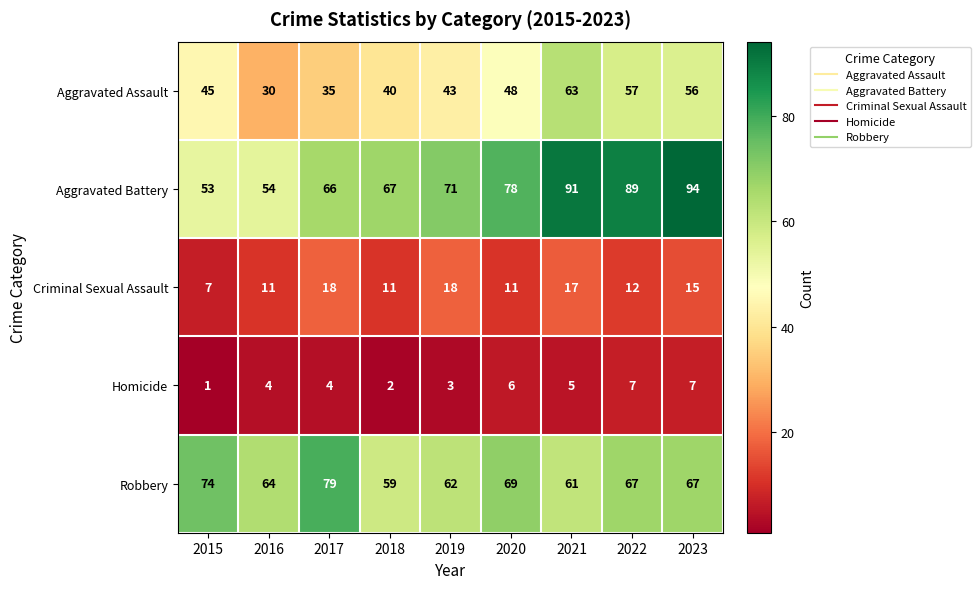

The value of Homicide at 2023 is 7. True or false?

True